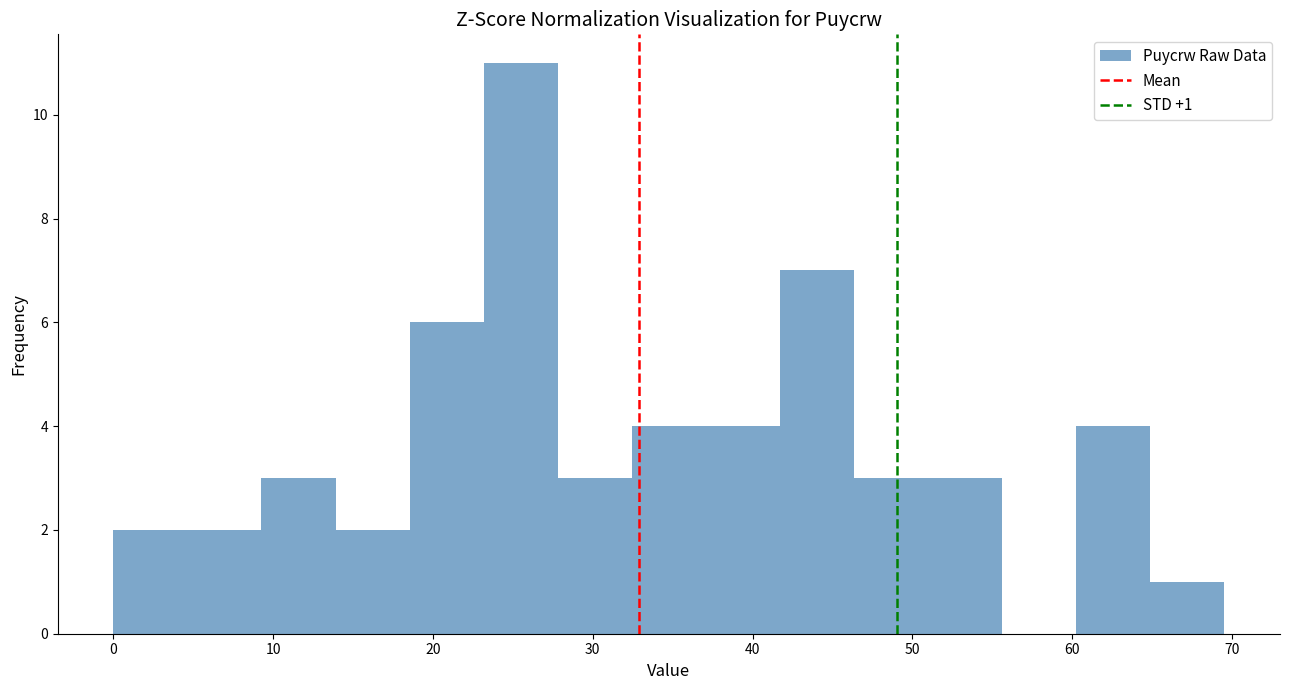

Which range on the x-axis has the tallest bar?

23 to 28